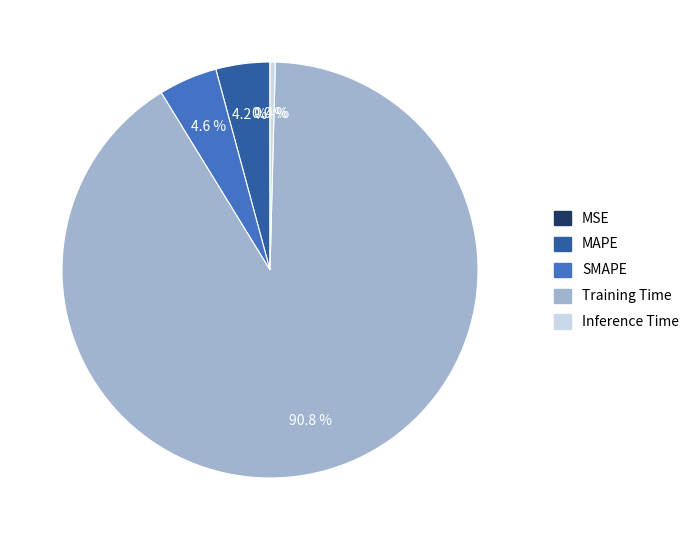

What portion of the pie excludes Inference Time?

99.6%